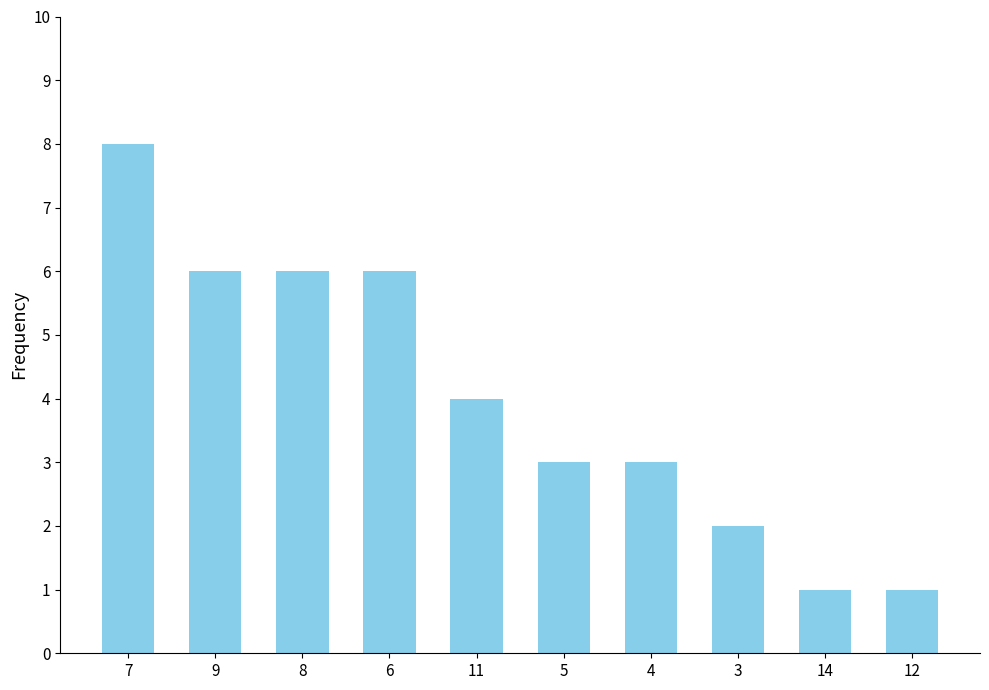

Read the value at 7.

8